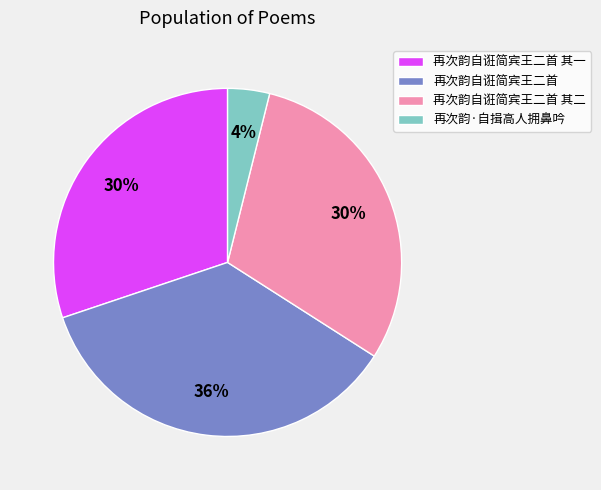

Does any single category account for the majority?

No